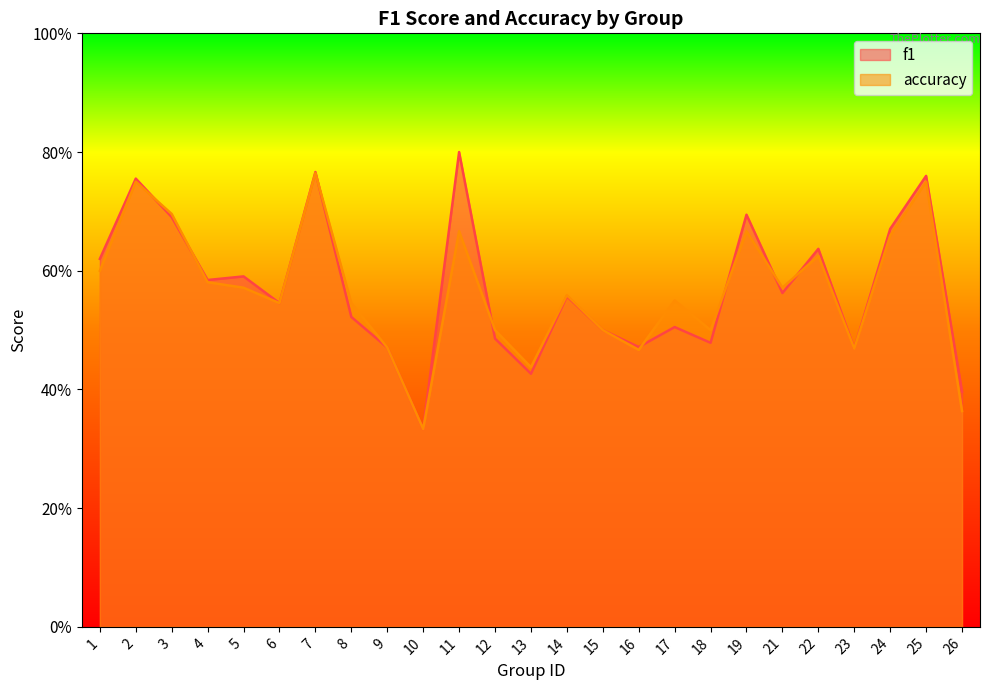

How many intersections are there between accuracy and f1?

8